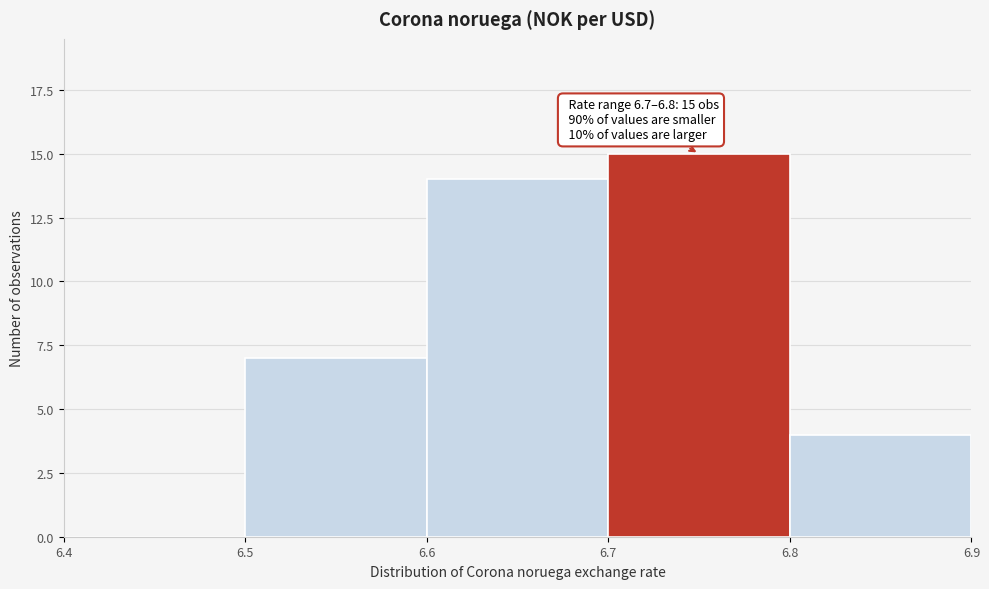

Over which range of the x-axis is the bar tallest?

6.7 to 6.8